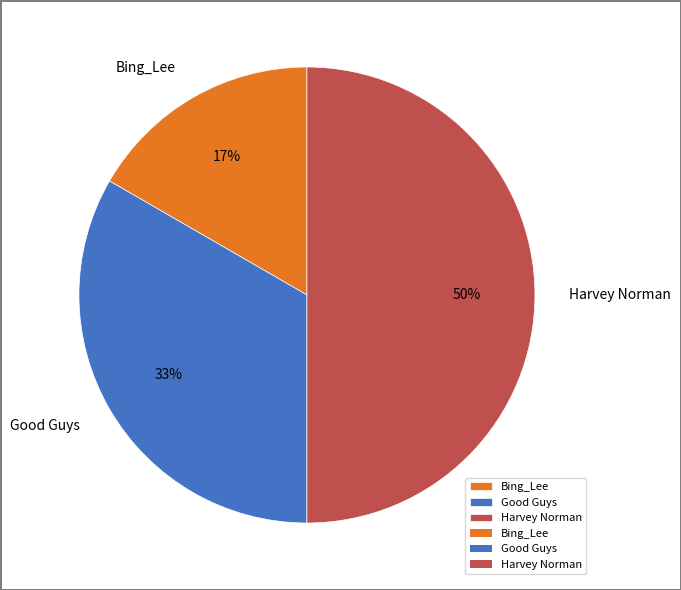

Between Bing_Lee and Good Guys, which is larger?

Good Guys